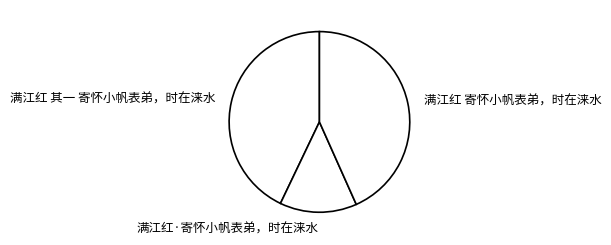

Which slice is the smallest?

满江红·寄怀小帆表弟，时在涞水